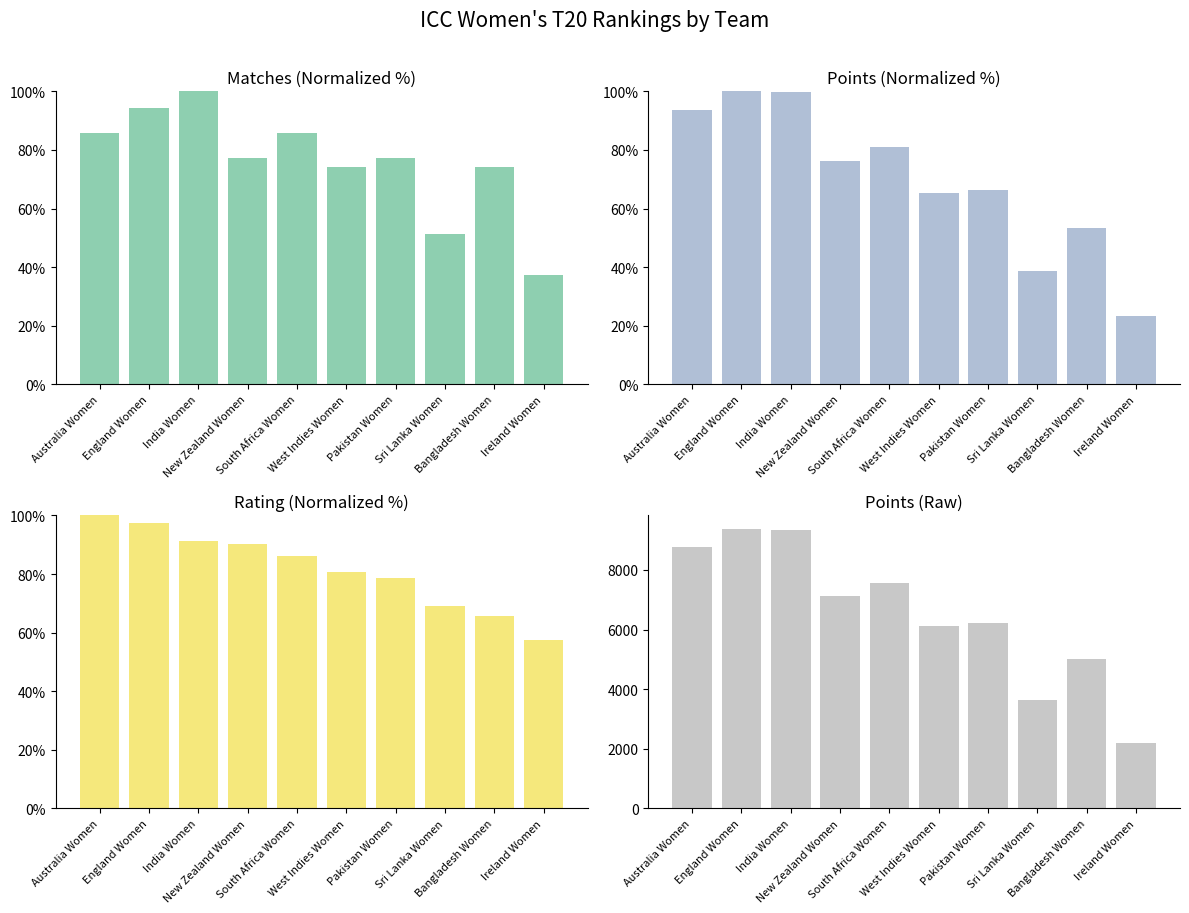

At which label does points reach its peak?

England Women